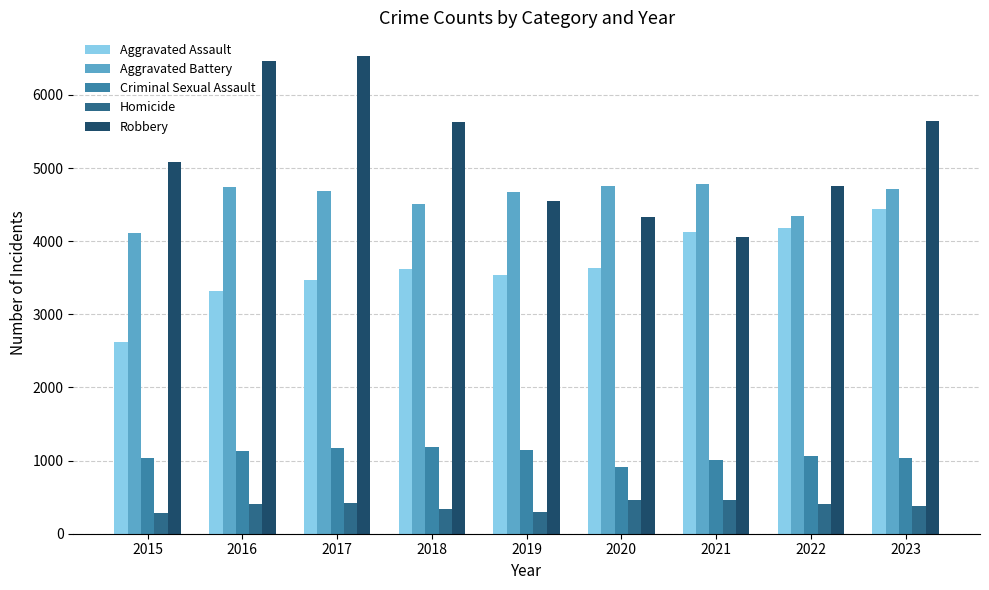

What is the sum of all Aggravated Assault values?

32944